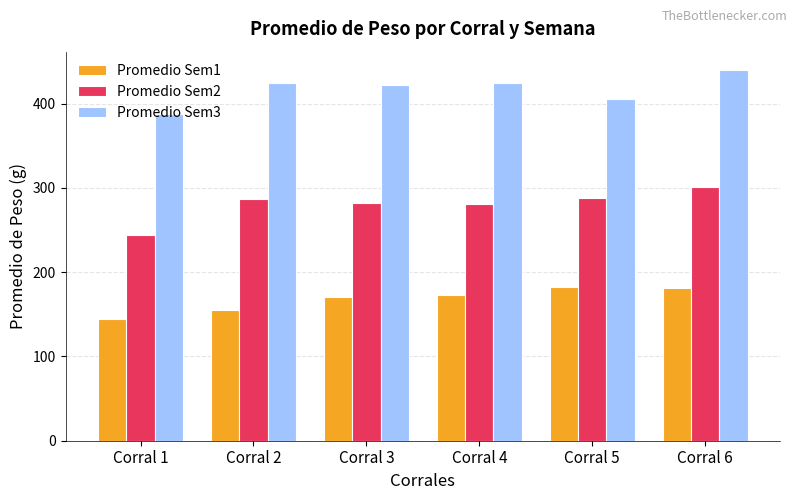

List the series in order of their overall mean, lowest first.

Promedio Sem1, Promedio Sem2, Promedio Sem3